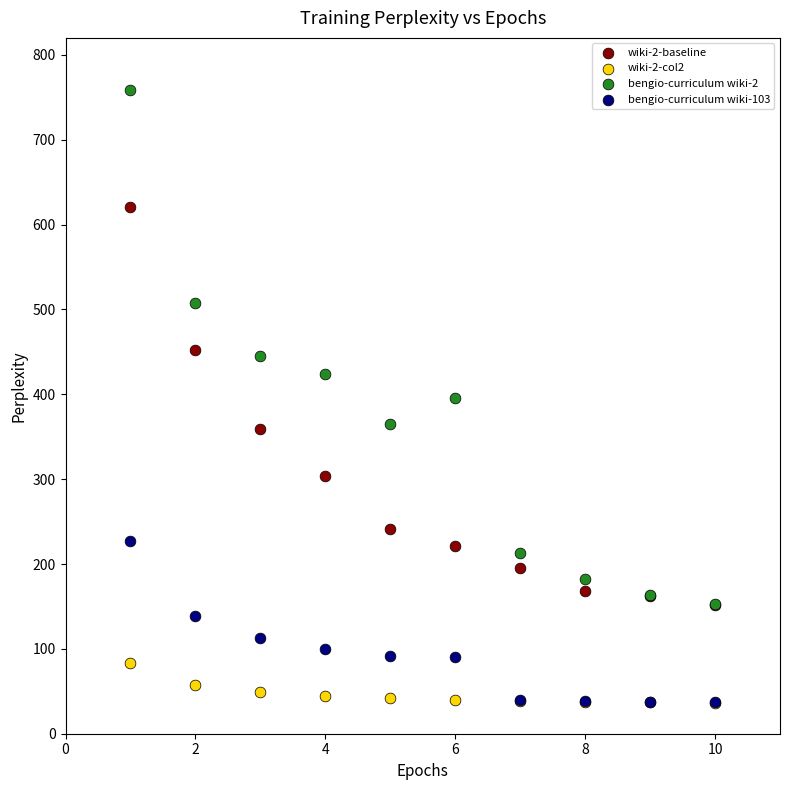

Which series reaches the maximum Y coordinate?

bengio-curriculum wiki-2